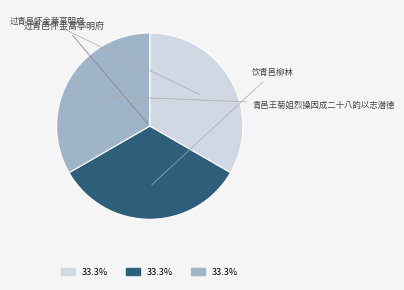

Do 饮青邑柳林 and 青邑王菊姐烈操因成二十八韵以志潜德 together represent more than half of the pie?

Yes